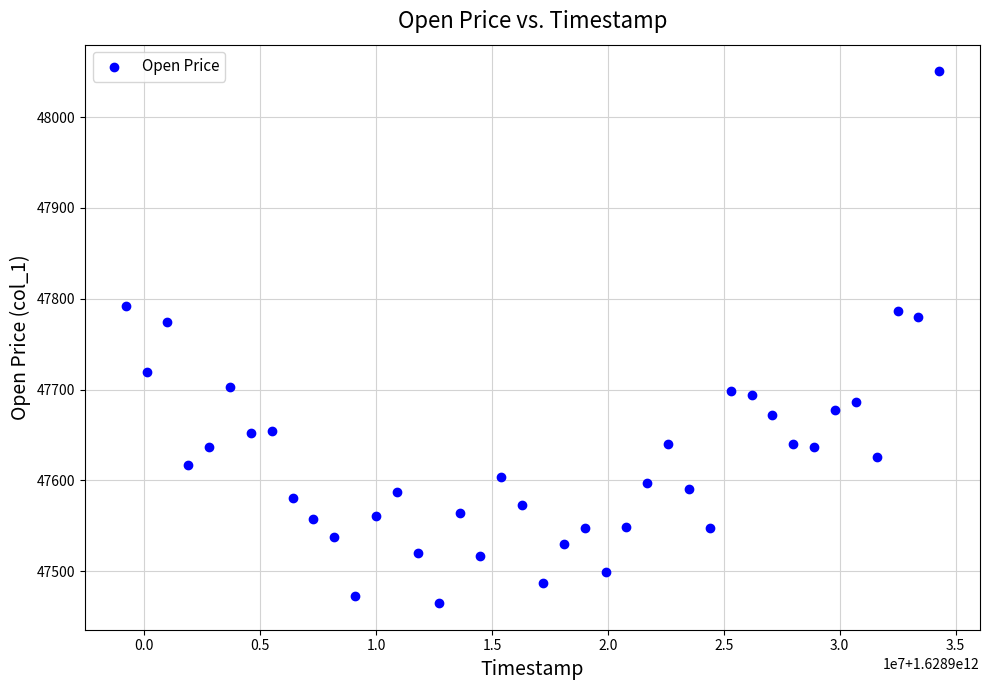

What is the range of X values (max minus min)?

35100000.0